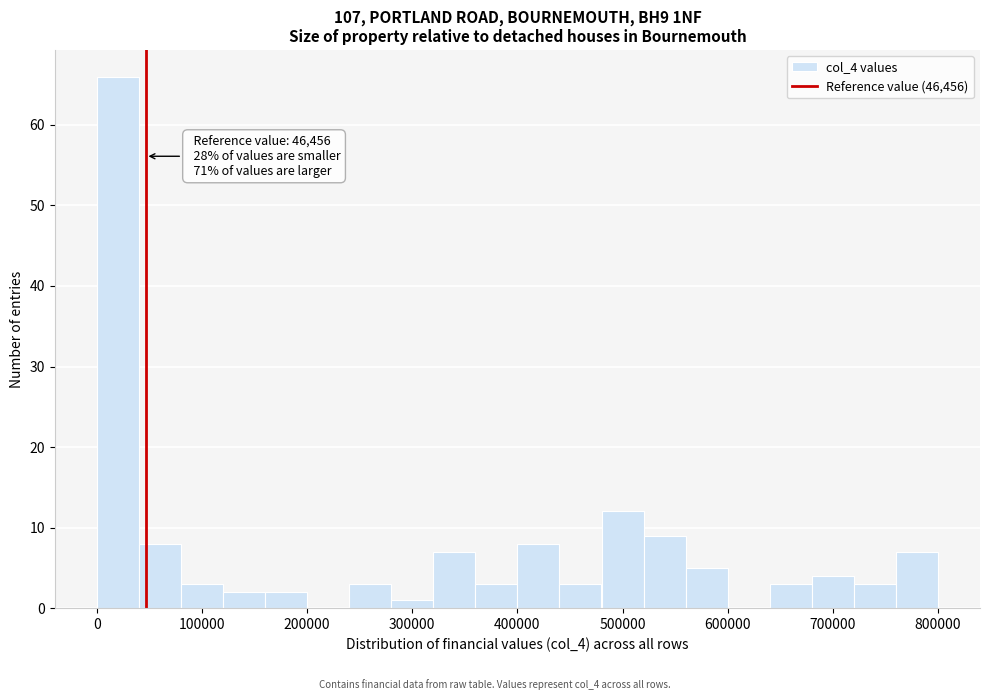

Around what value on the x-axis is the tallest bar? Give the approximate position of its centre, as read against the axis.

20000